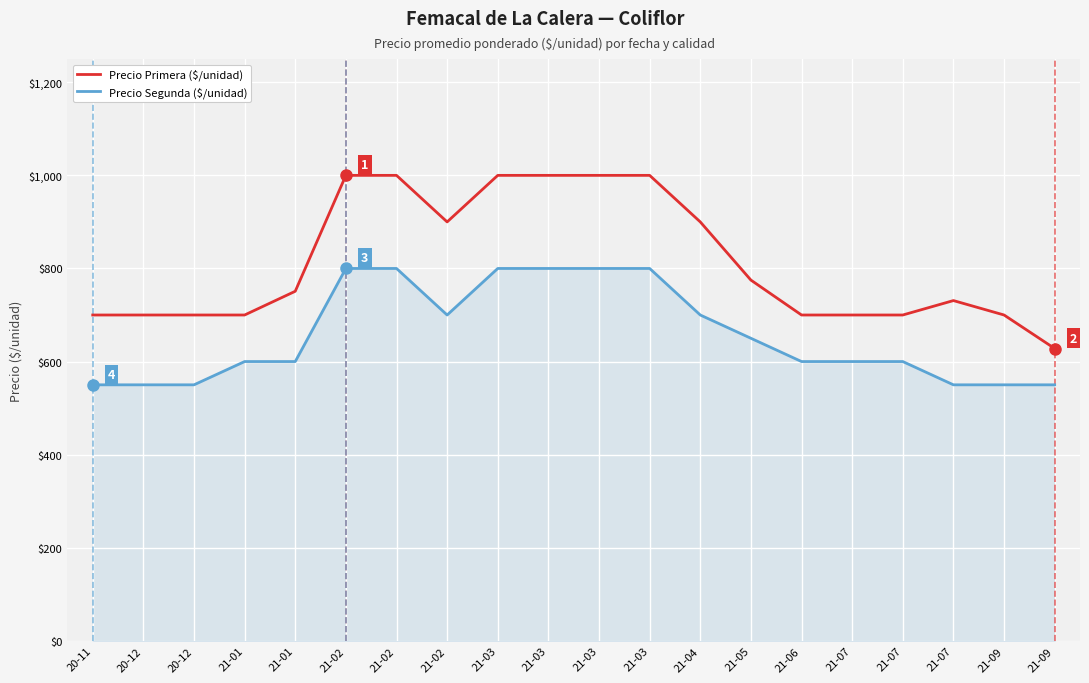

Rank the series by their maximum value, from highest to lowest.

Precio Primera ($/unidad), Precio Segunda ($/unidad)